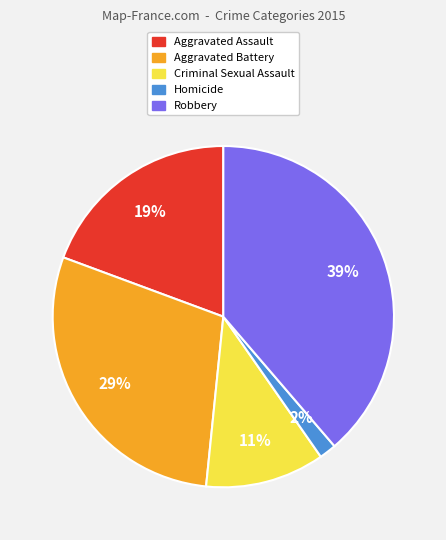

What is the ratio of the value at Aggravated Assault to the value at Robbery?

0.5